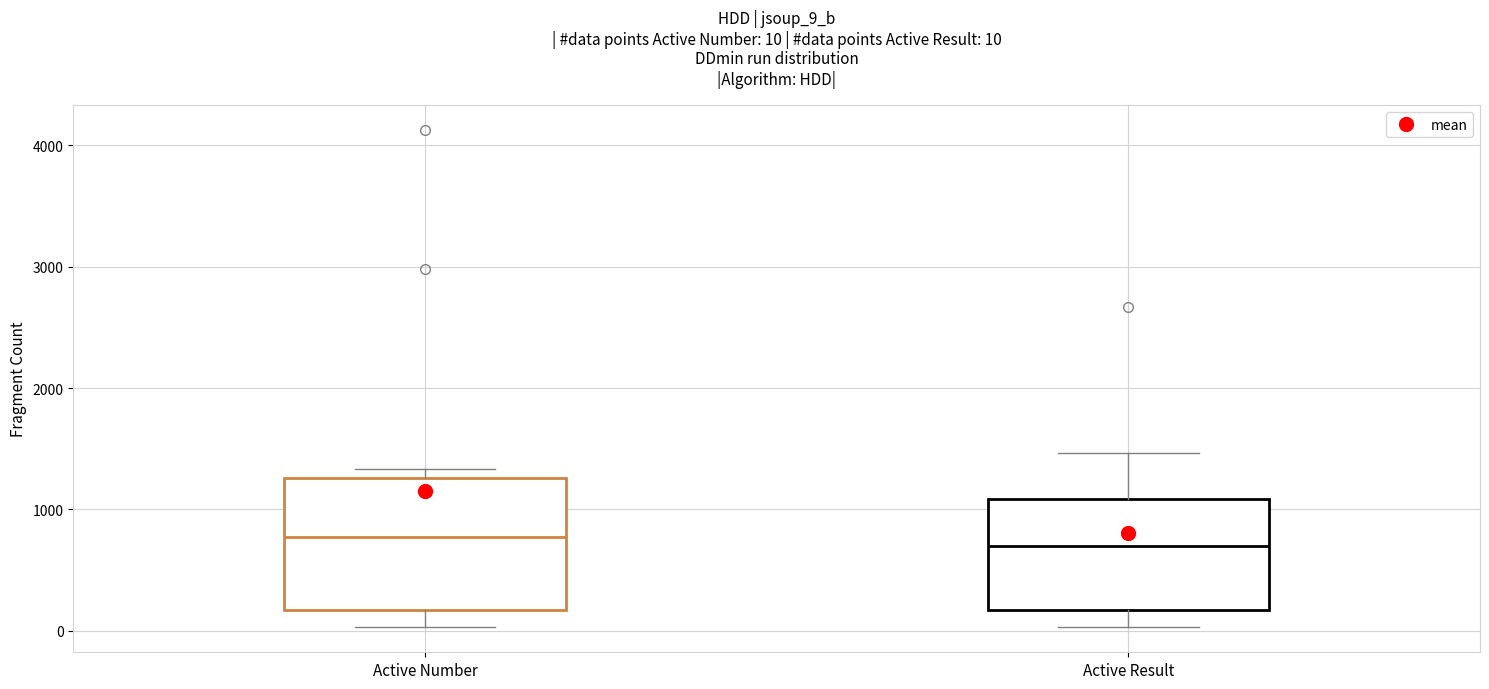

Comparing the boxes themselves (not the whiskers), which one is the tallest?

Active Number